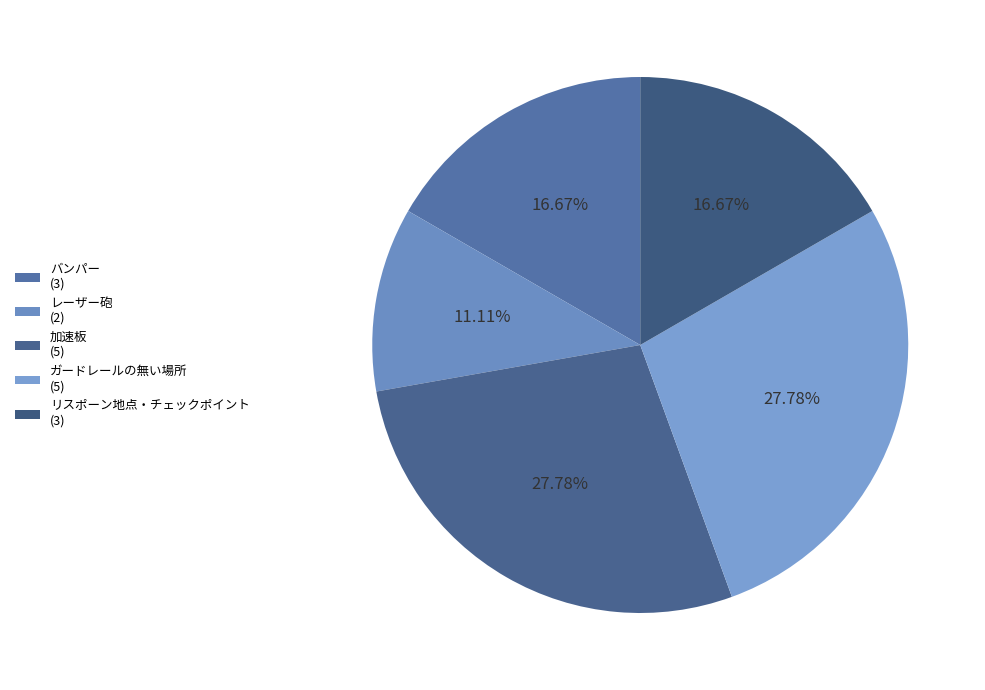

How many segments does this pie chart have?

5